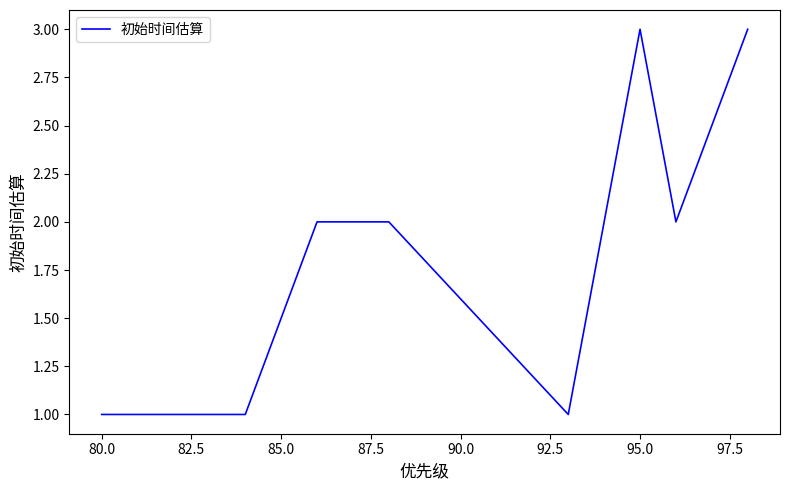

What is the average value?

2